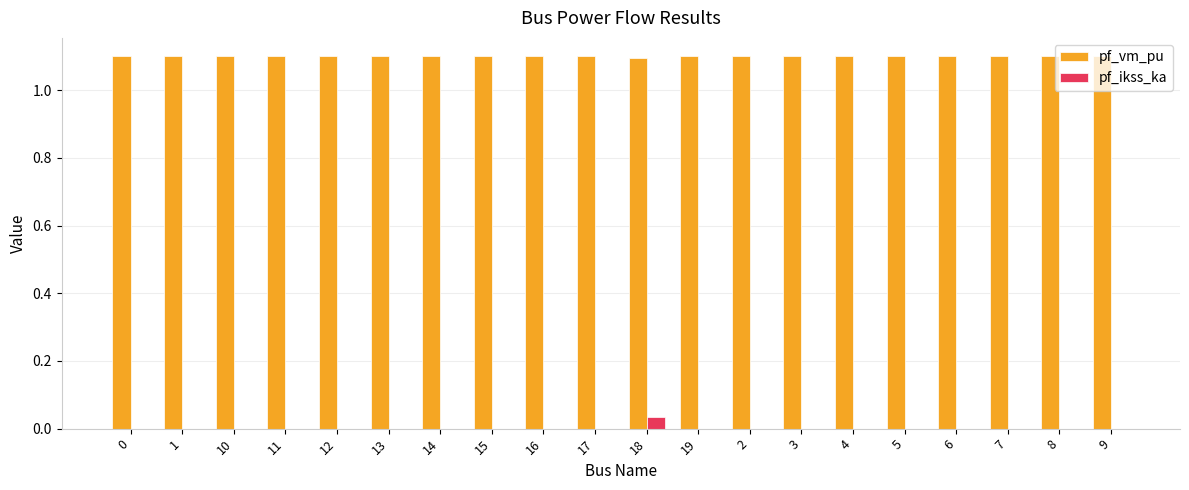

Which series has the largest total across all categories?

pf_vm_pu